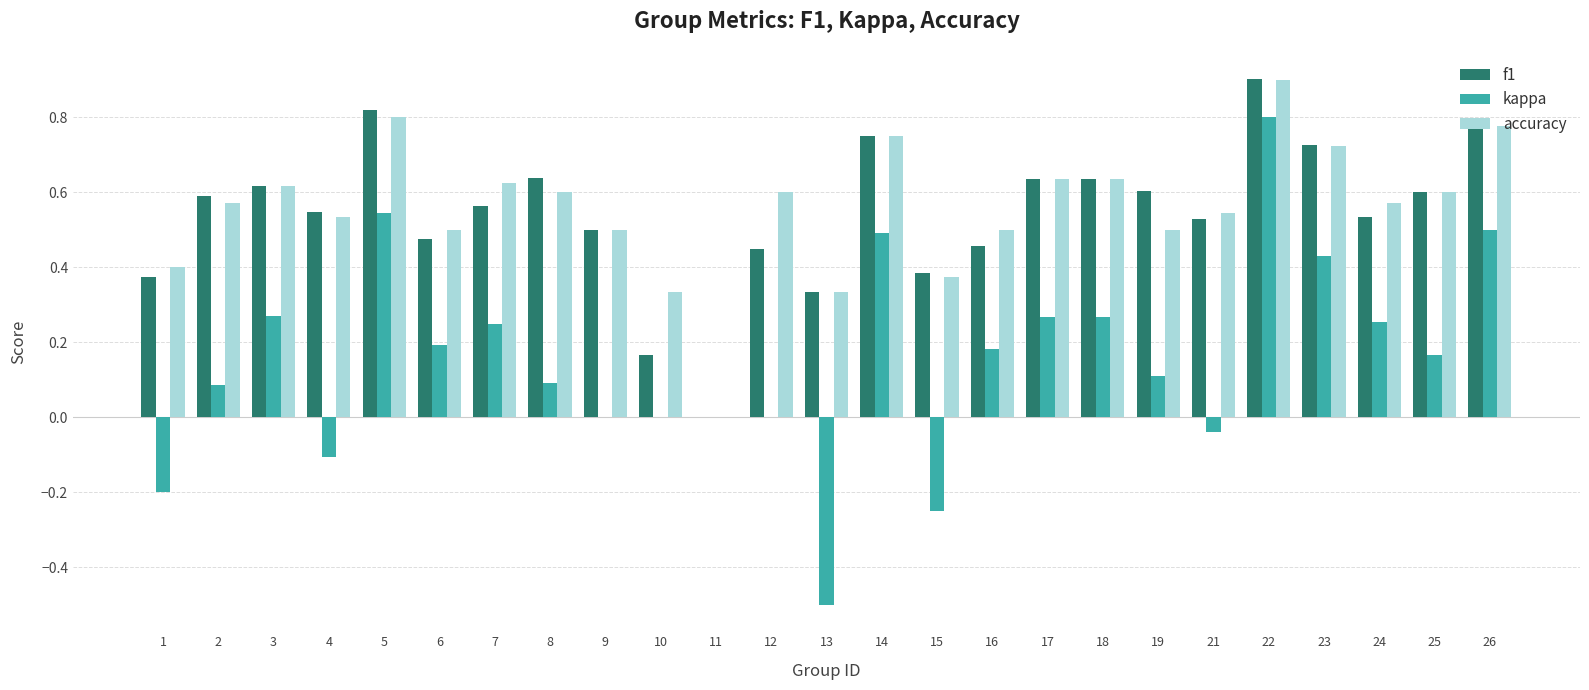

The kappa series shows 0.0 at 10. True or false?

True